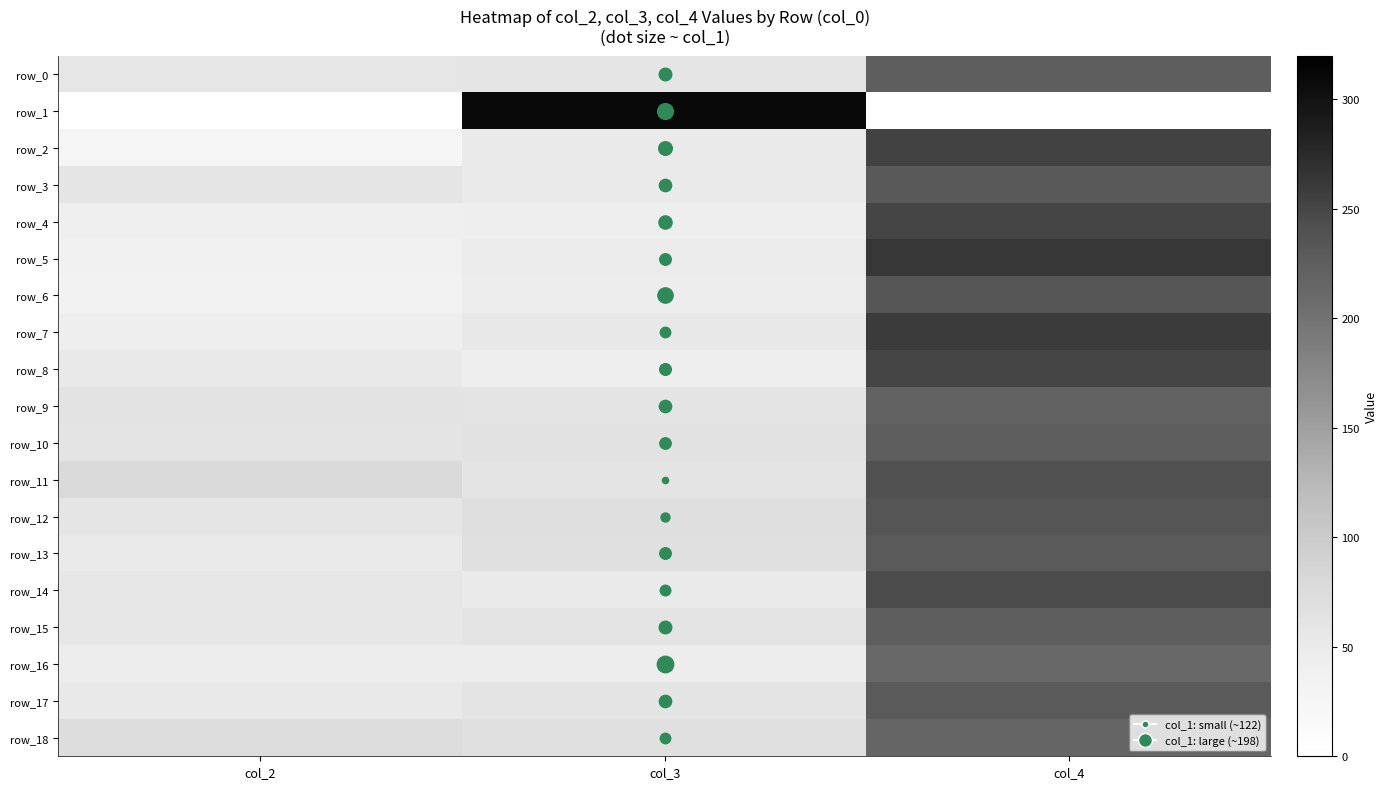

Reading left to right, list all the values displayed in this chart.

row_0: col_2=57	col_3=58	col_4=224
row_1: col_2=0	col_3=309	col_4=0
row_2: col_2=27	col_3=50	col_4=253
row_3: col_2=59	col_3=51	col_4=231
row_4: col_2=41	col_3=43	col_4=250
row_5: col_2=36	col_3=48	col_4=263
row_6: col_2=34	col_3=46	col_4=234
row_7: col_2=43	col_3=53	col_4=259
row_8: col_2=52	col_3=43	col_4=251
row_9: col_2=62	col_3=60	col_4=219
row_10: col_2=60	col_3=64	col_4=224
row_11: col_2=77	col_3=60	col_4=241
row_12: col_2=59	col_3=69	col_4=236
row_13: col_2=50	col_3=68	col_4=229
row_14: col_2=57	col_3=51	col_4=246
row_15: col_2=55	col_3=60	col_4=224
row_16: col_2=44	col_3=45	col_4=213
row_17: col_2=52	col_3=60	col_4=229
row_18: col_2=72	col_3=67	col_4=216